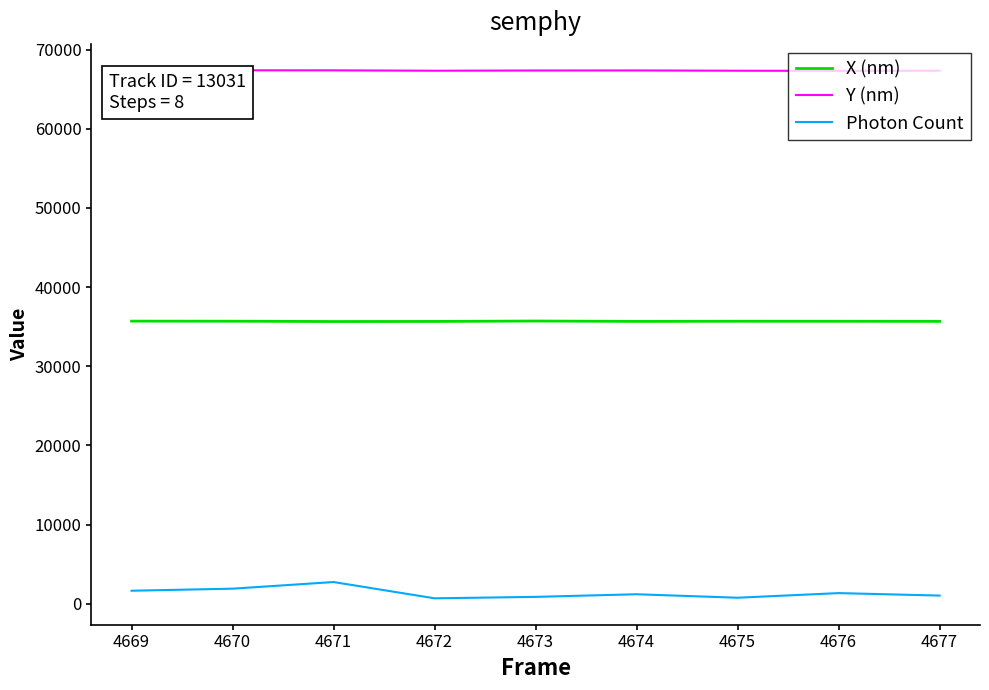

At which label does X (nm) first exceed 35679?

4669